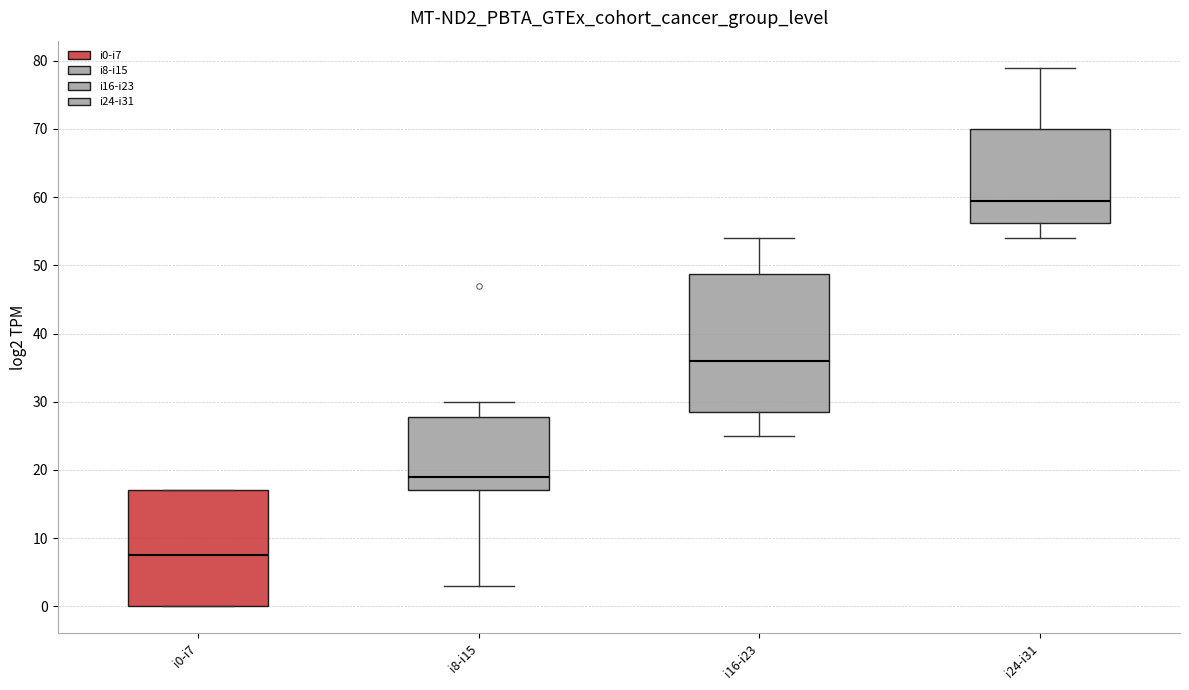

Reading left to right, transcribe this box plot: for each box, give where its median line is, the range the box spans, and where its two whiskers end, as read against the y-axis. The values are not printed on the chart, so give them approximately, as read against the axis.

i0-i7: median 8, box 0 to 17, whiskers 0 to 17
i8-i15: median 19, box 17 to 28, whiskers 3 to 30
i16-i23: median 36, box 29 to 49, whiskers 25 to 54
i24-i31: median 60, box 56 to 70, whiskers 54 to 79